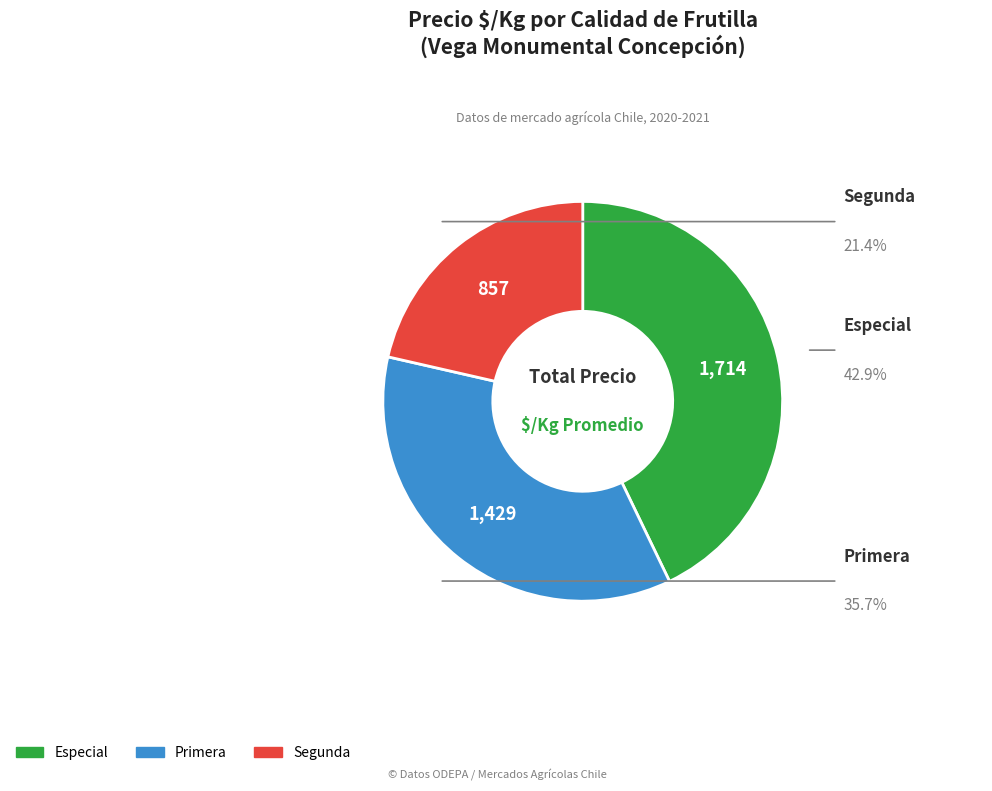

Count the number of slices in the pie.

3